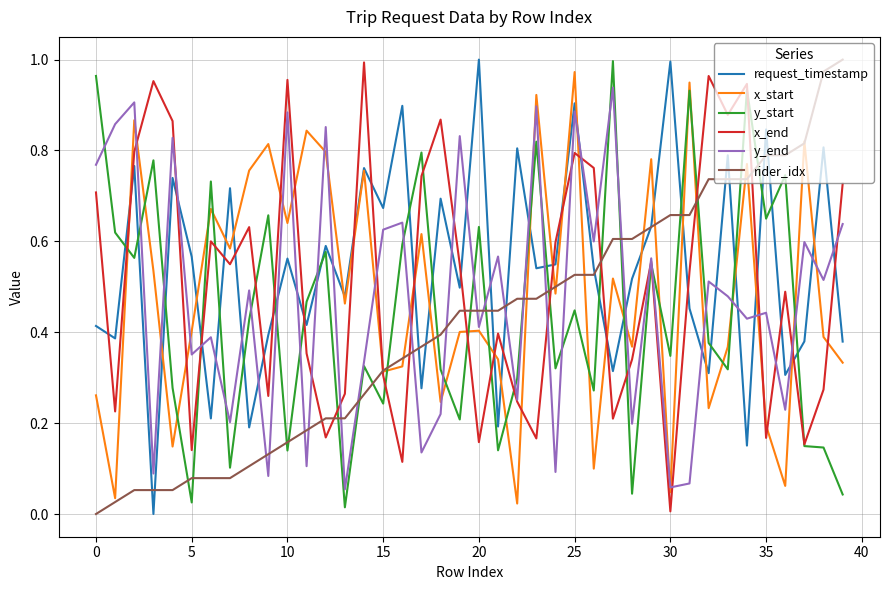

Which series ends up on top after the final intersection of request_timestamp and y_start?

request_timestamp